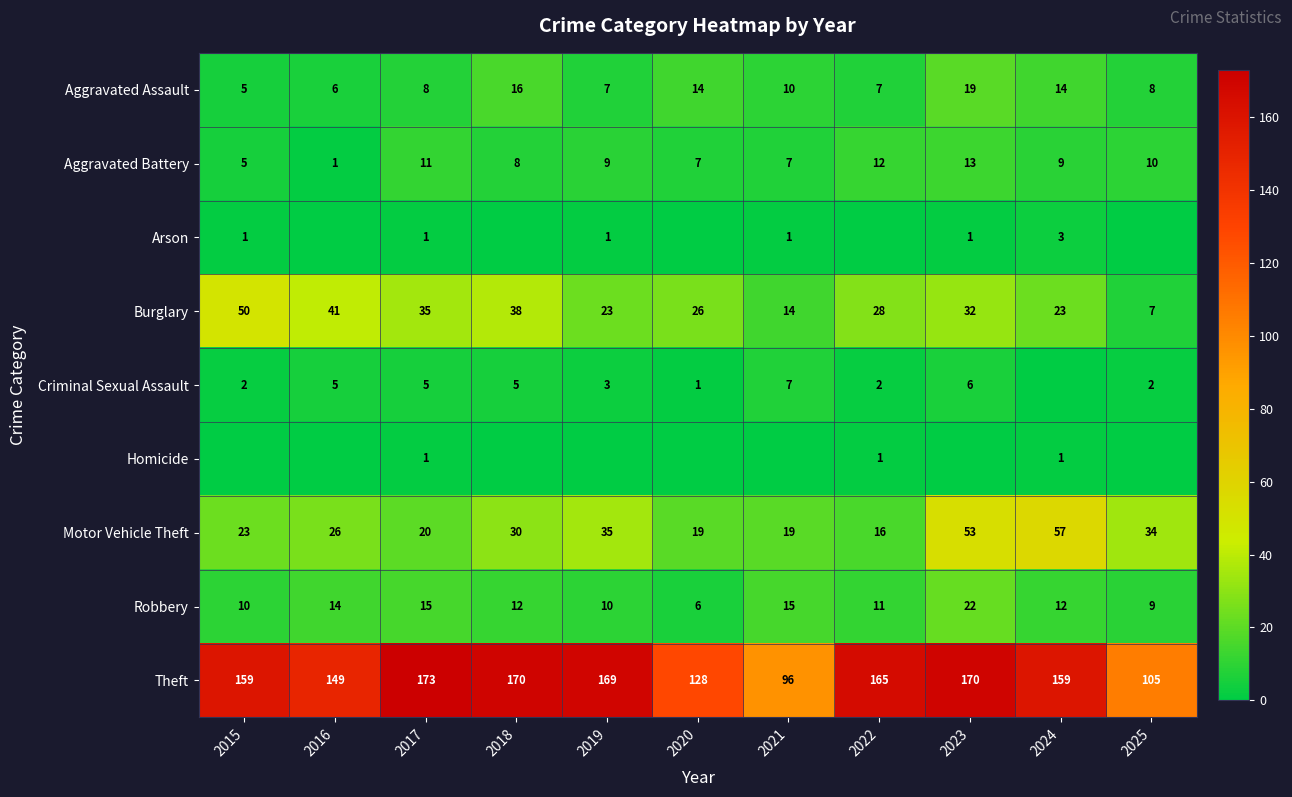

True or false: Theft has a value of 129 at 2021.

False